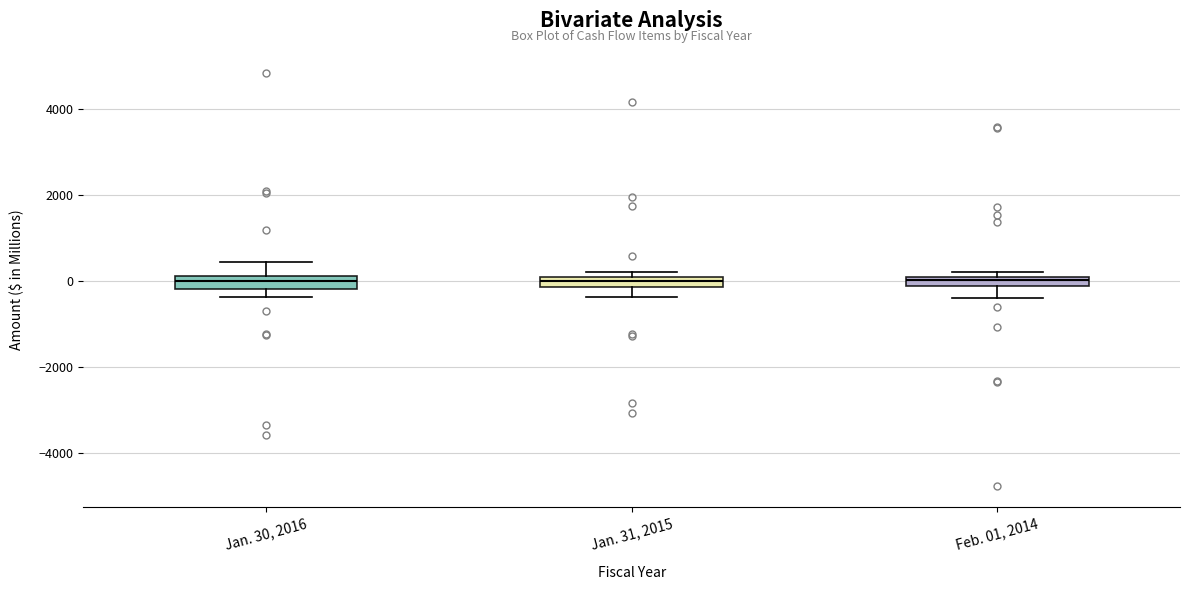

Where is the lower edge of the box for Feb. 01, 2014 on the y-axis? The values are not printed on the chart, so give them approximately, as read against the axis.

-200